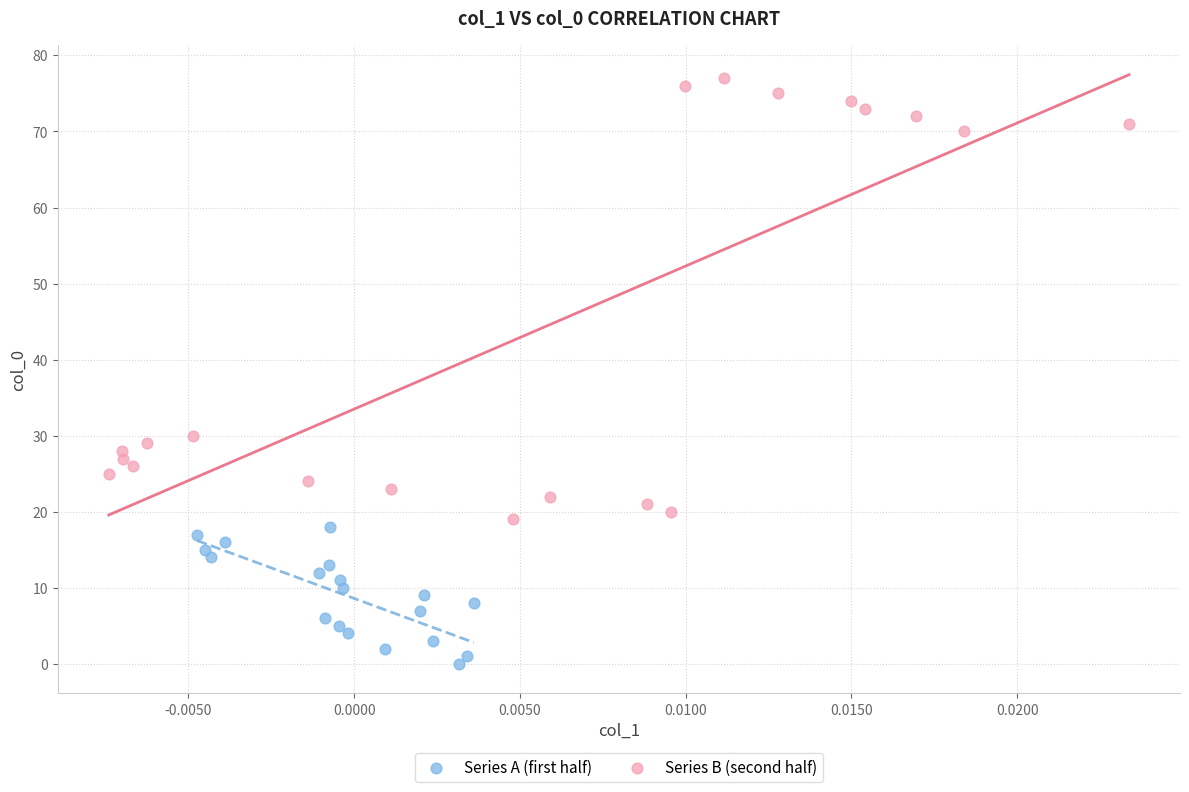

Which series reaches the maximum Y coordinate?

Series B (second half)